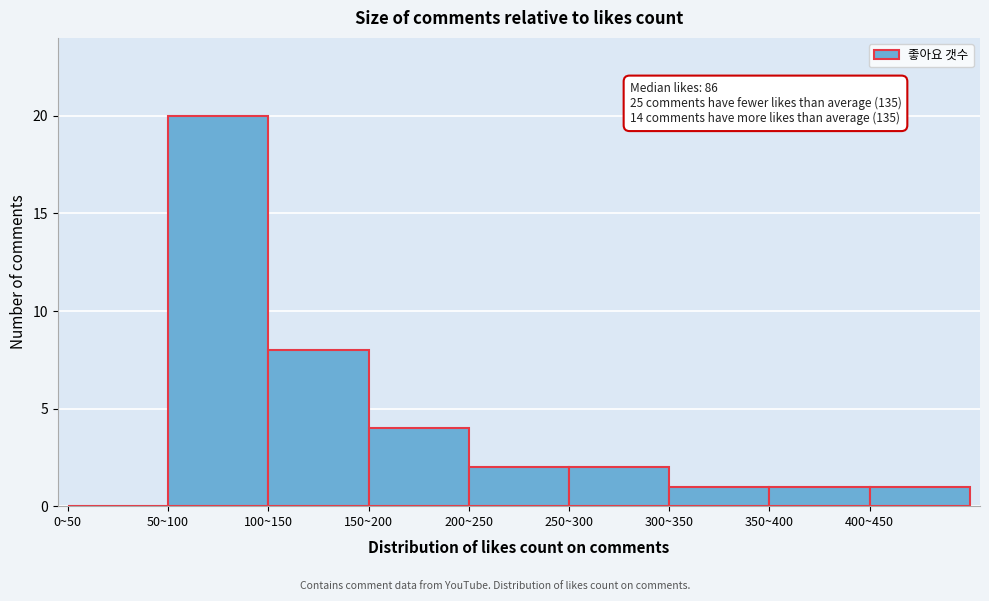

Reading left to right, what are all the values shown in this chart?

0~50=0	50~100=20	100~150=8	150~200=4	200~250=2	250~300=2	300~350=1	350~400=1	400~450=1